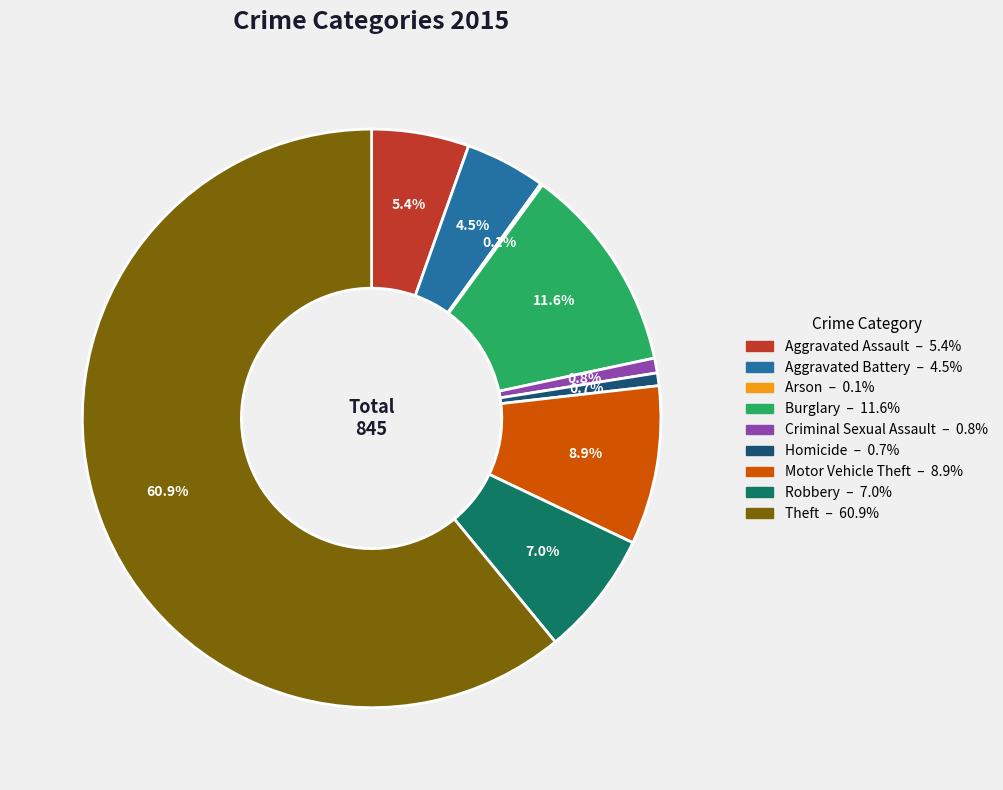

Which category has the biggest portion of the pie?

Theft